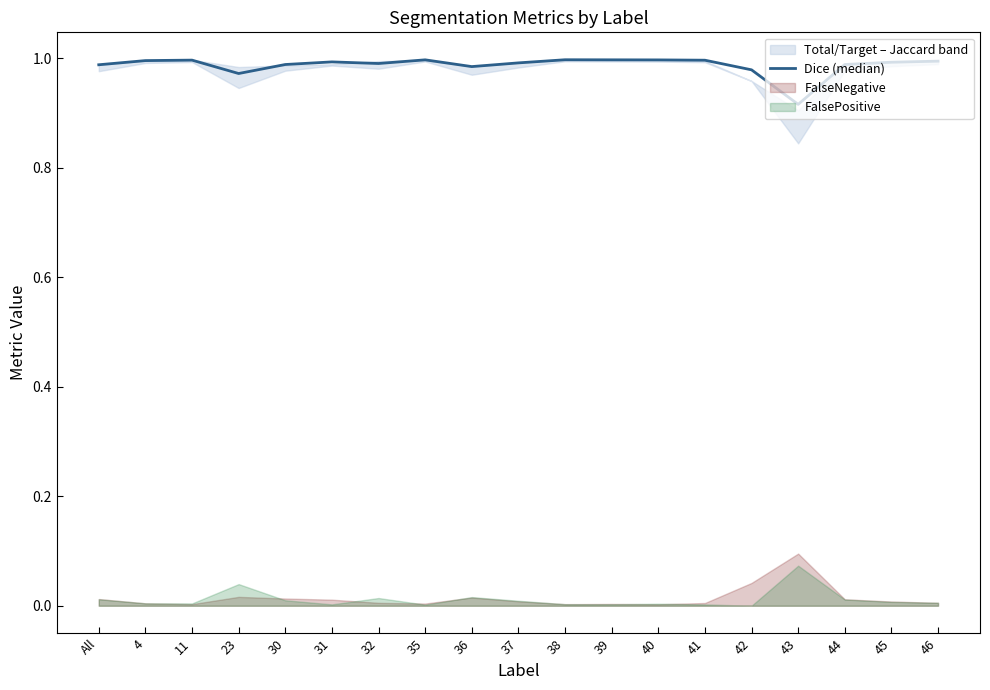

What is the sum of all values?

18.8